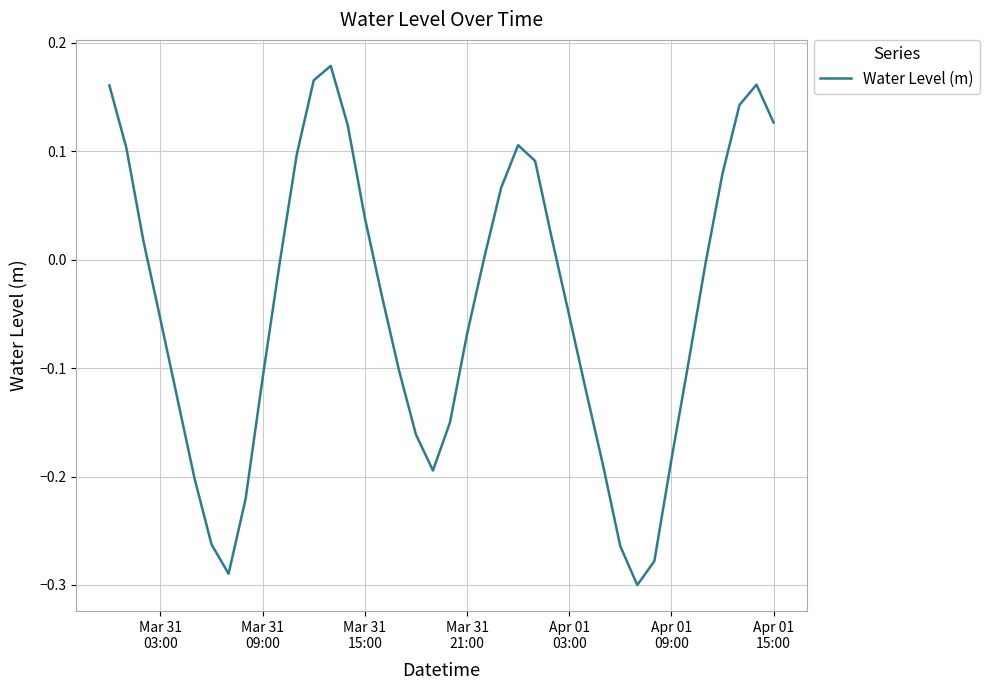

What is the sum of all values?

-1.8